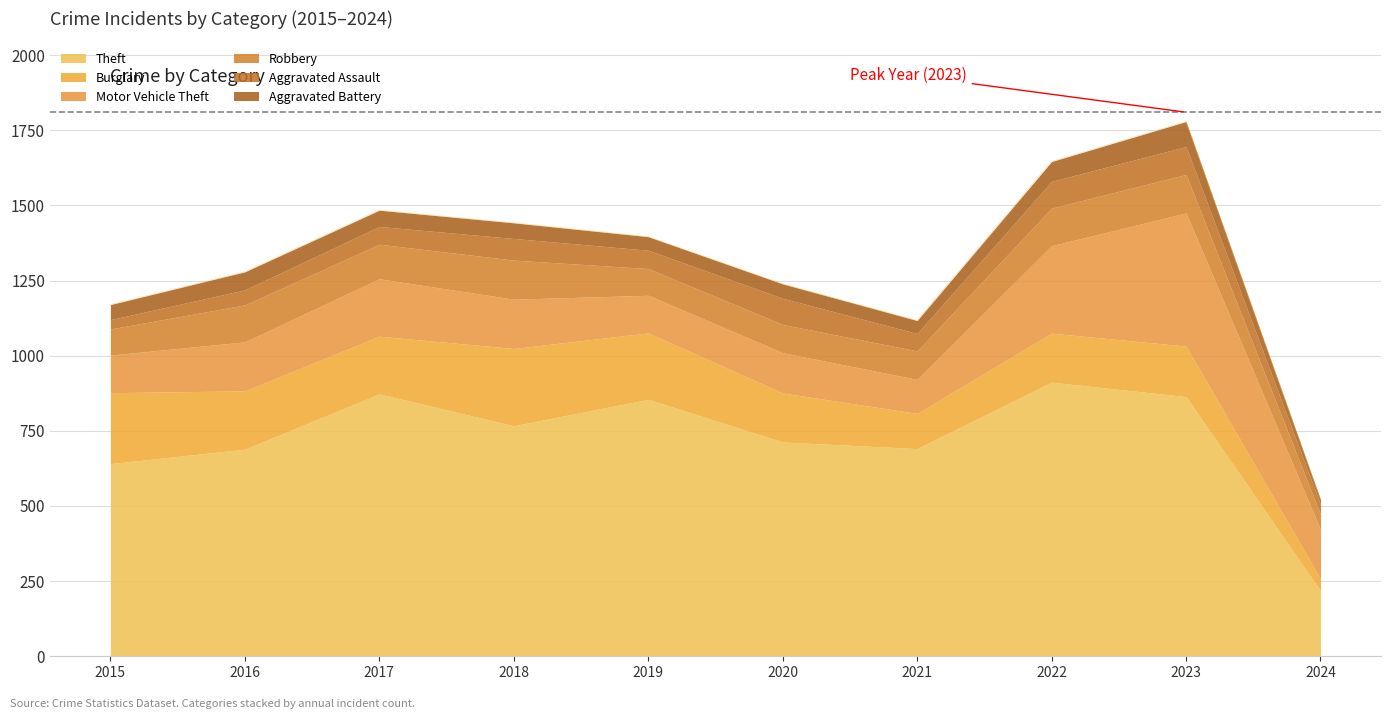

Reading left to right, extract all data points from this chart.

Theft: 641	689	873	767	855	713	691	912	864	218
Burglary: 236	194	192	257	221	163	117	163	168	40
Motor Vehicle Theft: 125	163	191	164	125	134	113	291	443	164
Robbery: 87	123	115	130	89	94	95	125	128	50
Aggravated Assault: 31	50	59	72	61	87	58	89	93	33
Aggravated Battery: 50	60	54	52	45	48	43	66	83	17